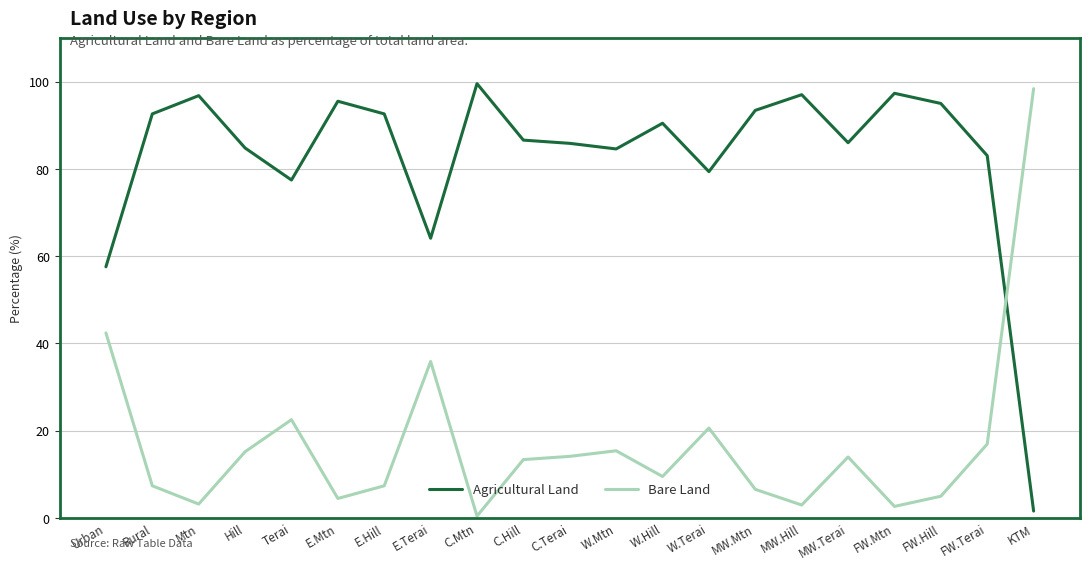

Is it true that Bare Land equals 20.6 at W.Terai?

True